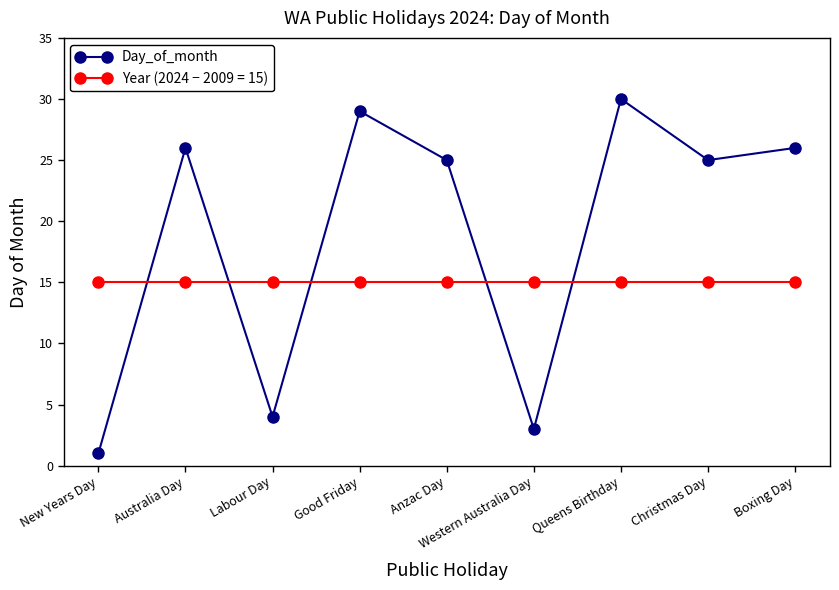

What is the maximum value shown in the chart?

30